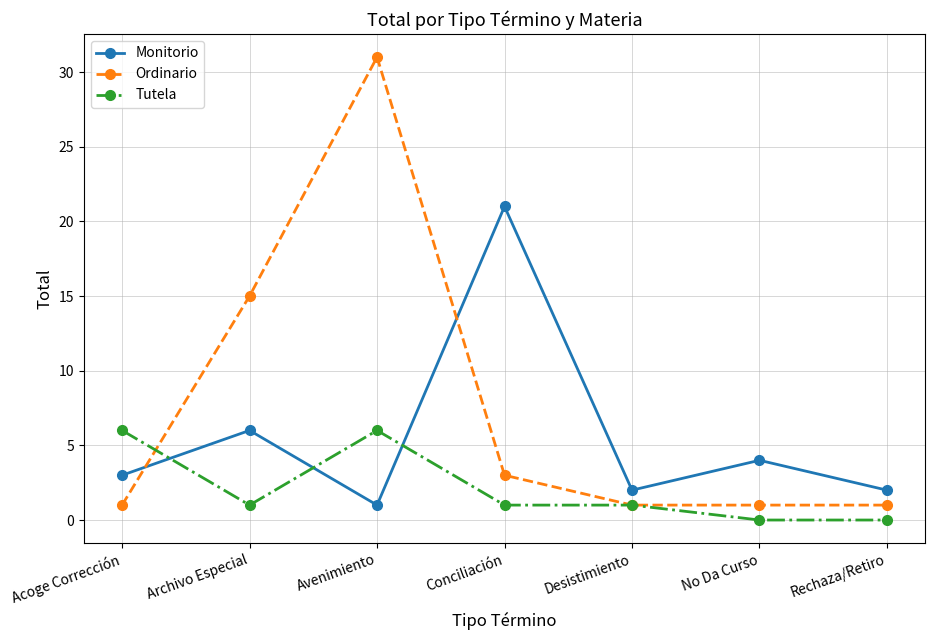

How many categories are shown in the chart?

7